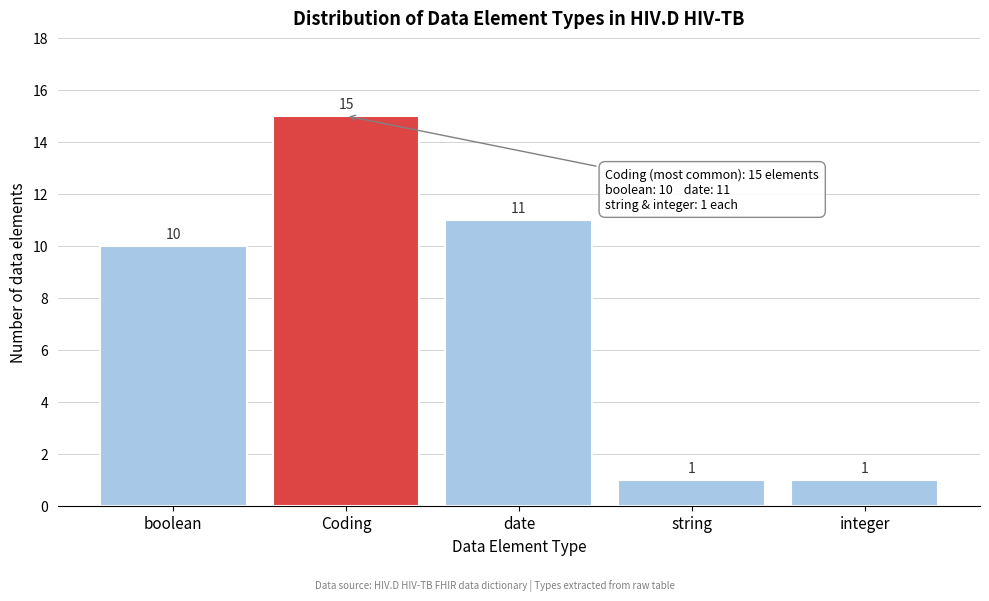

Reading left to right, extract all data points from this chart.

boolean=10	Coding=15	date=11	string=1	integer=1